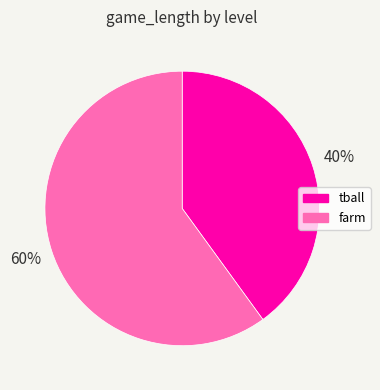

Is there any slice that represents more than half of the pie?

Yes